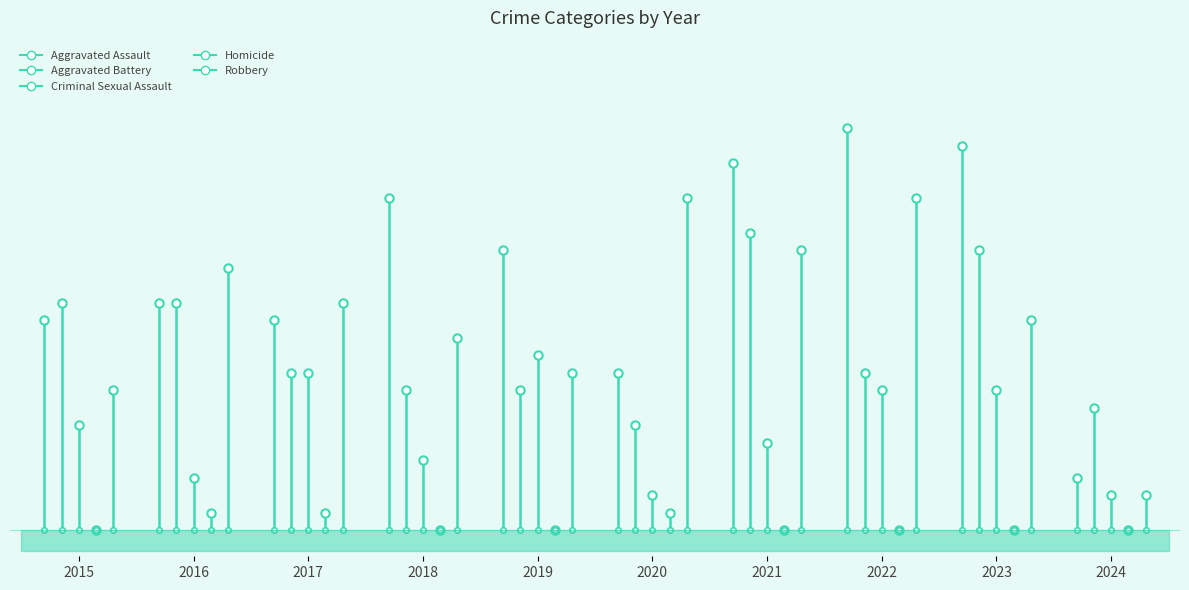

True or false: Homicide and Aggravated Battery intersect in this chart.

False